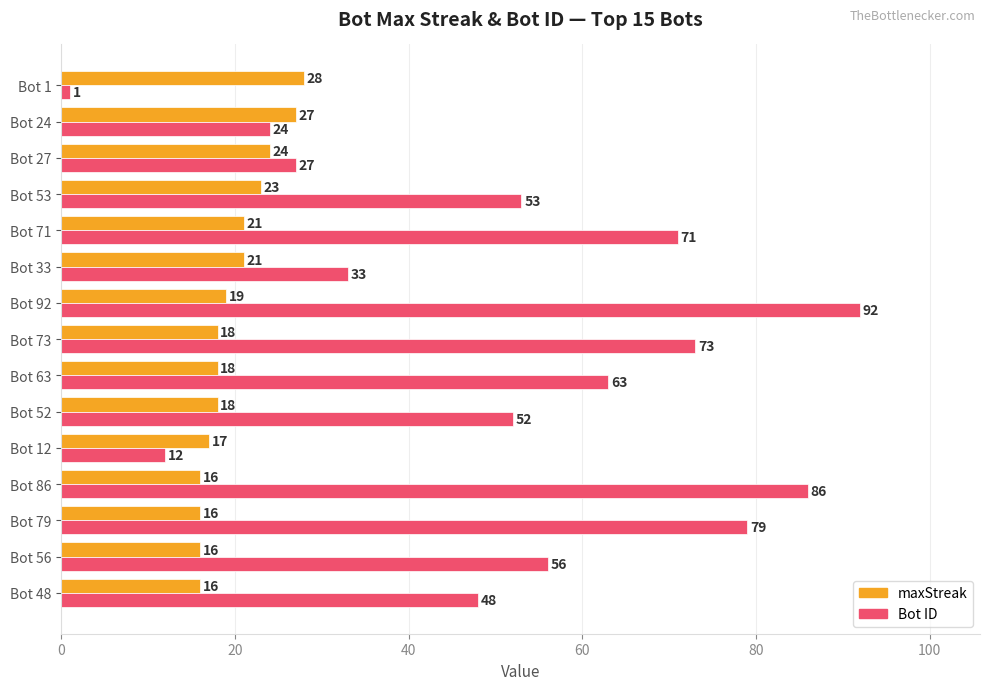

What is the difference between the highest and lowest values at Bot 12?

5